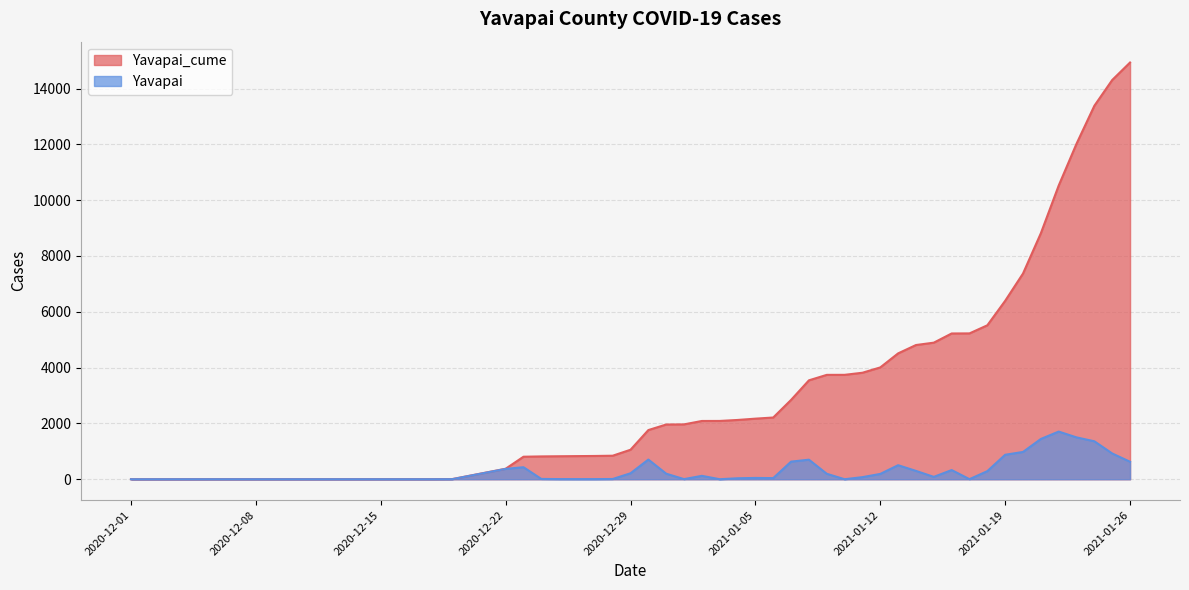

Which series has the widest spread of values?

Yavapai_cume